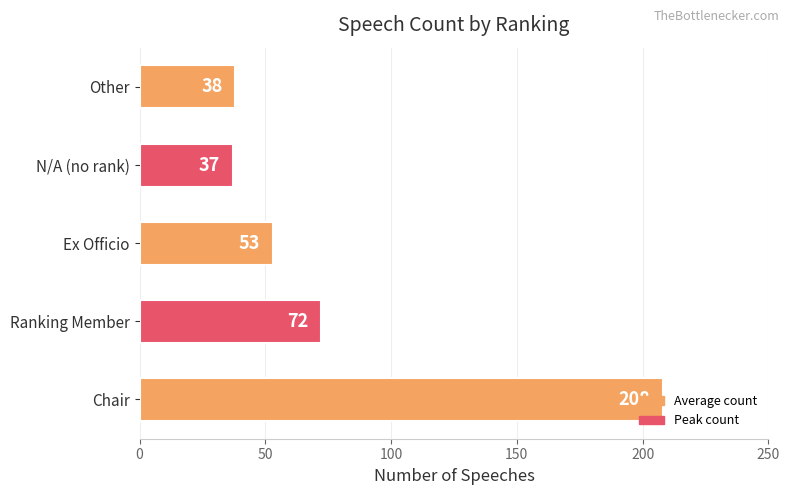

Is it true that the value at Chair is 208?

True